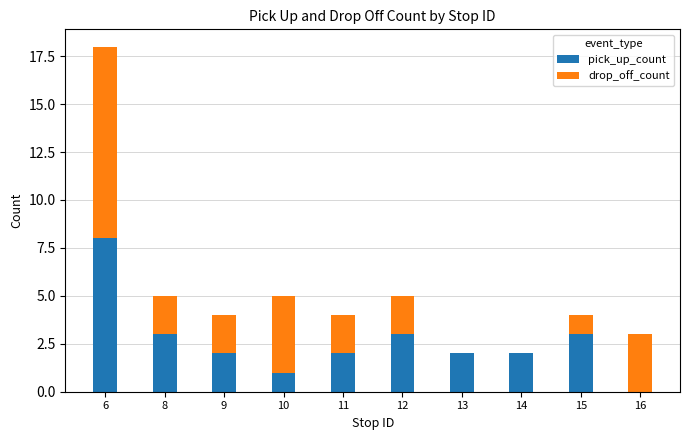

True or false: pick_up_count has a value of 1 at 12.

False